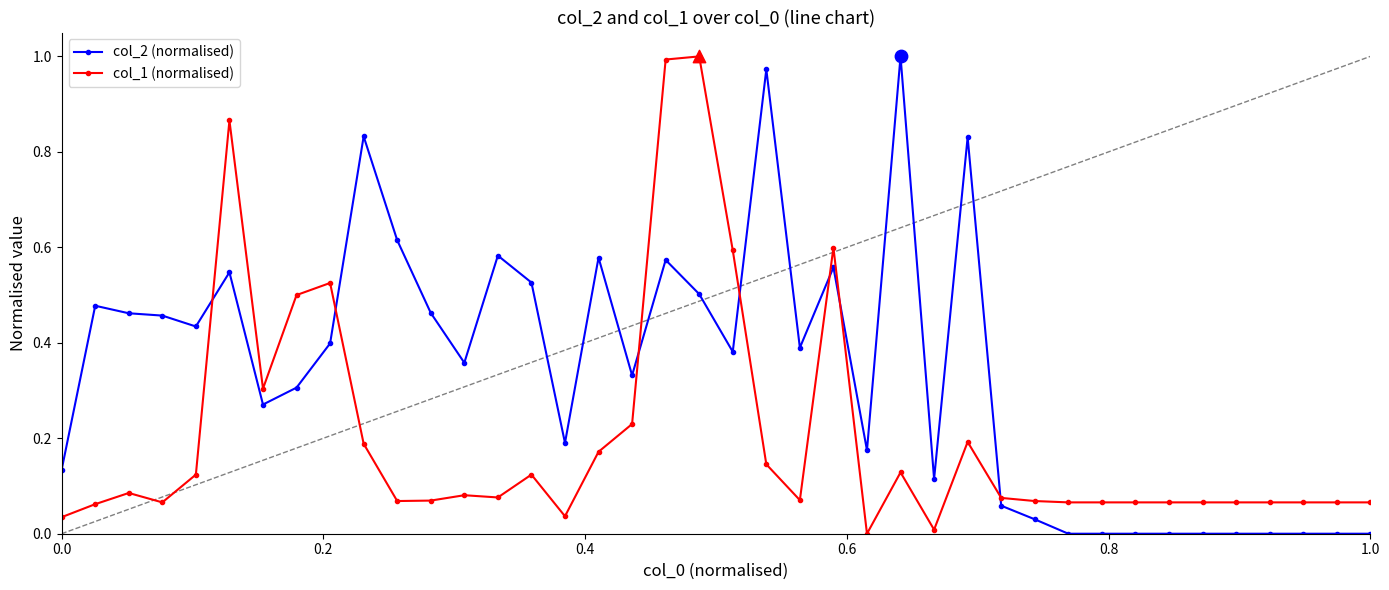

Which series has the largest total across all categories?

col_2 (normalised)